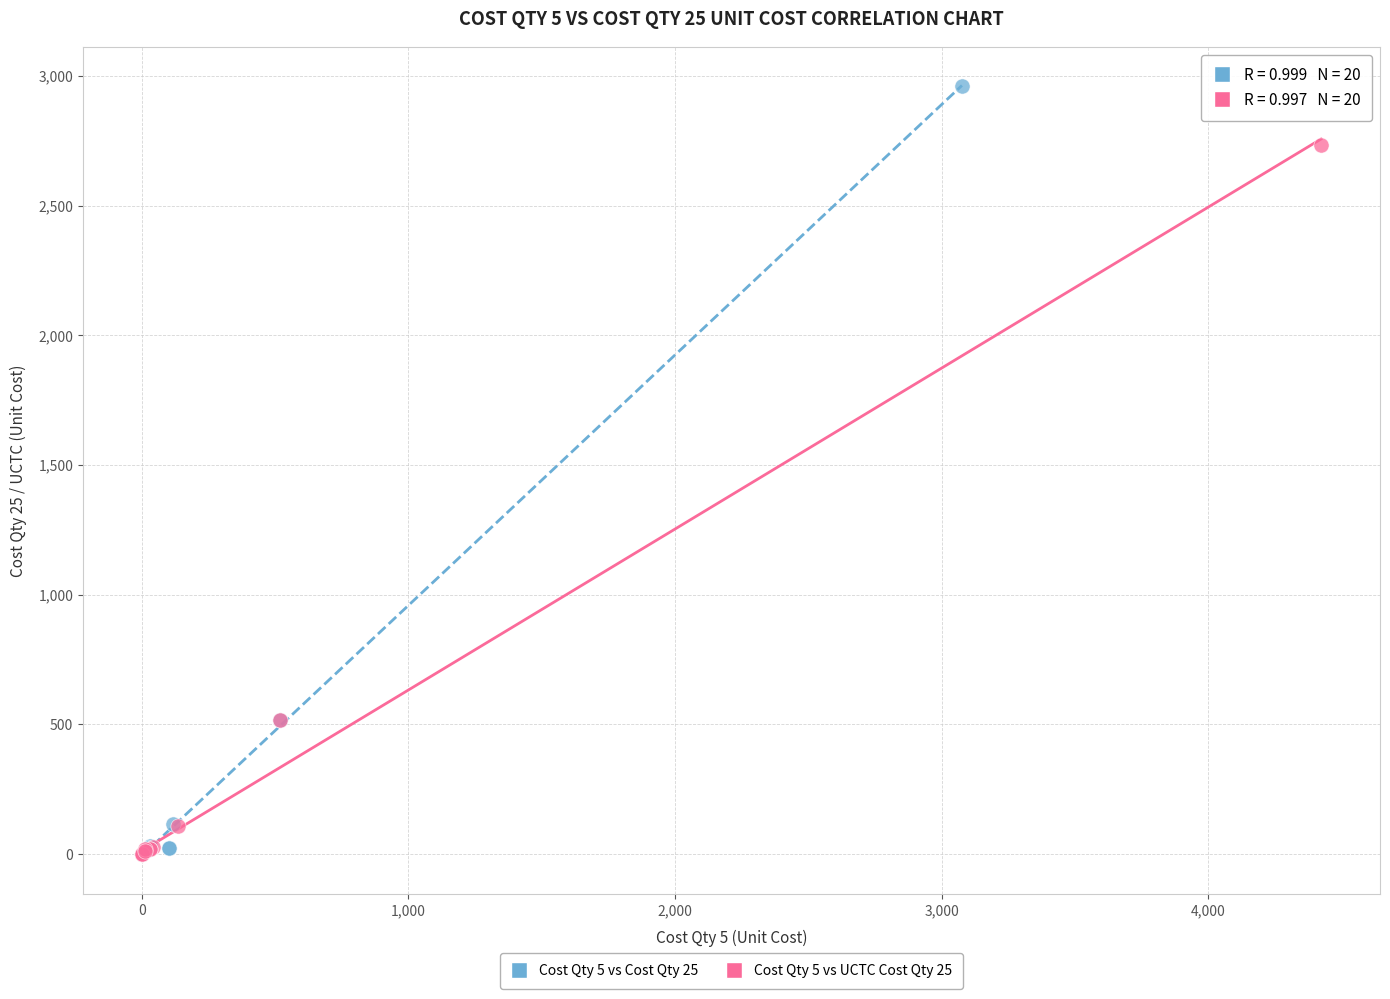

What are all the series names shown in the legend?

Cost Qty 5 vs Cost Qty 25, Cost Qty 5 vs UCTC Cost Qty 25